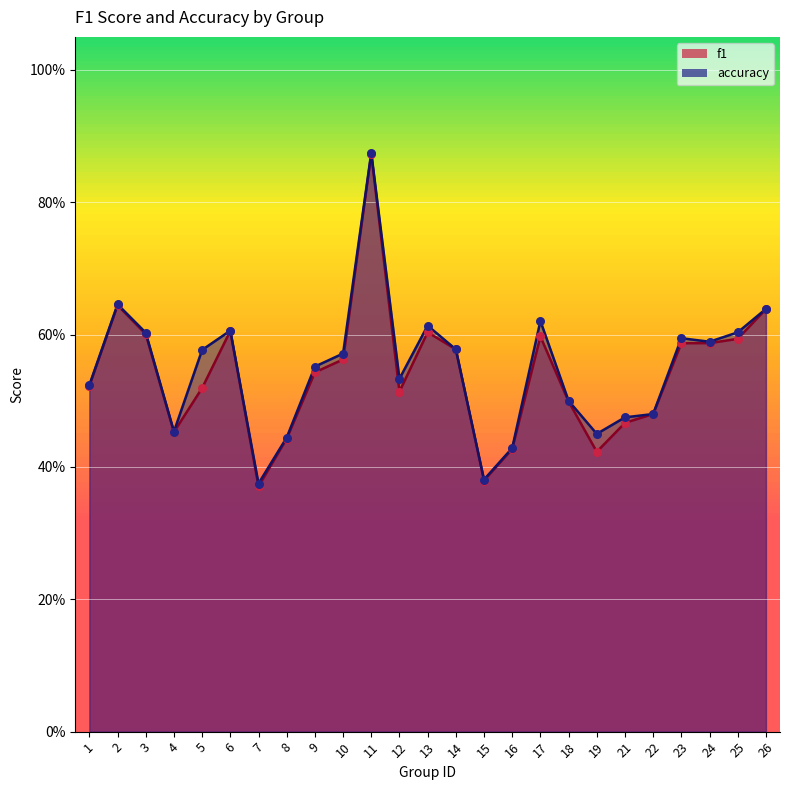

At how many categories does at least one series exceed 0?

25